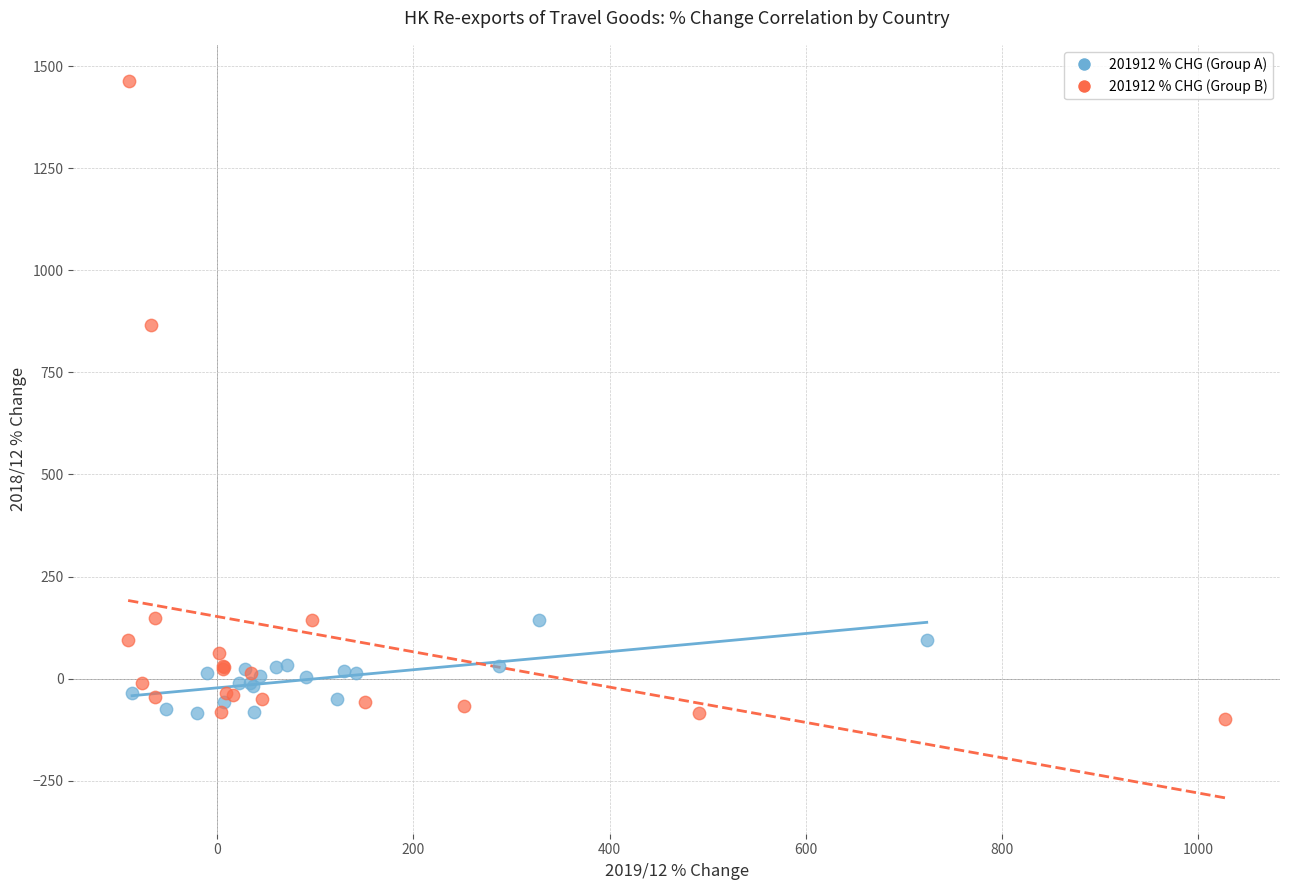

Which series reaches the maximum Y coordinate?

201912 % CHG (Group B)